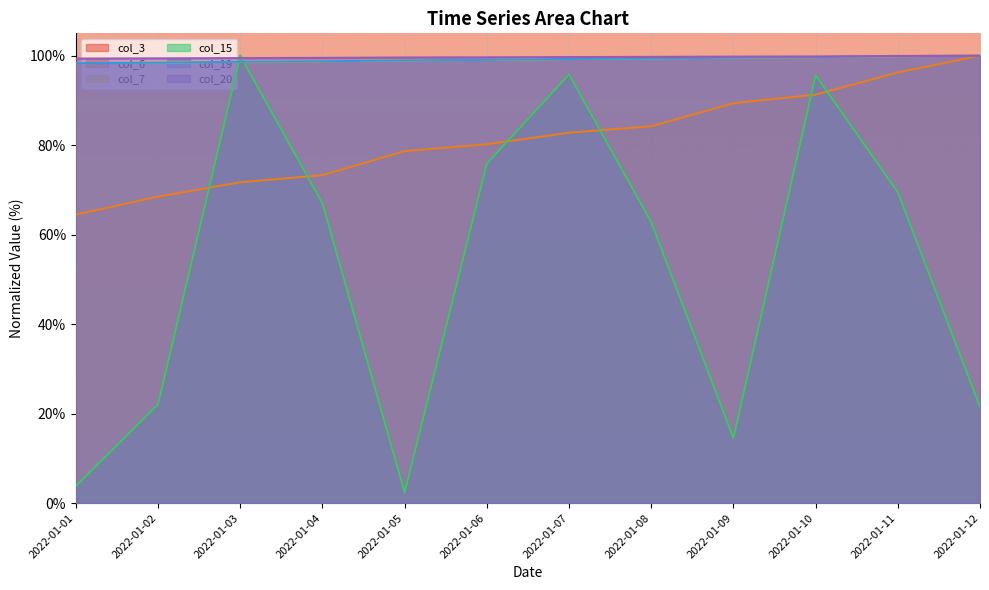

In col_15, how many points are higher than both neighbors (excluding endpoints)?

3